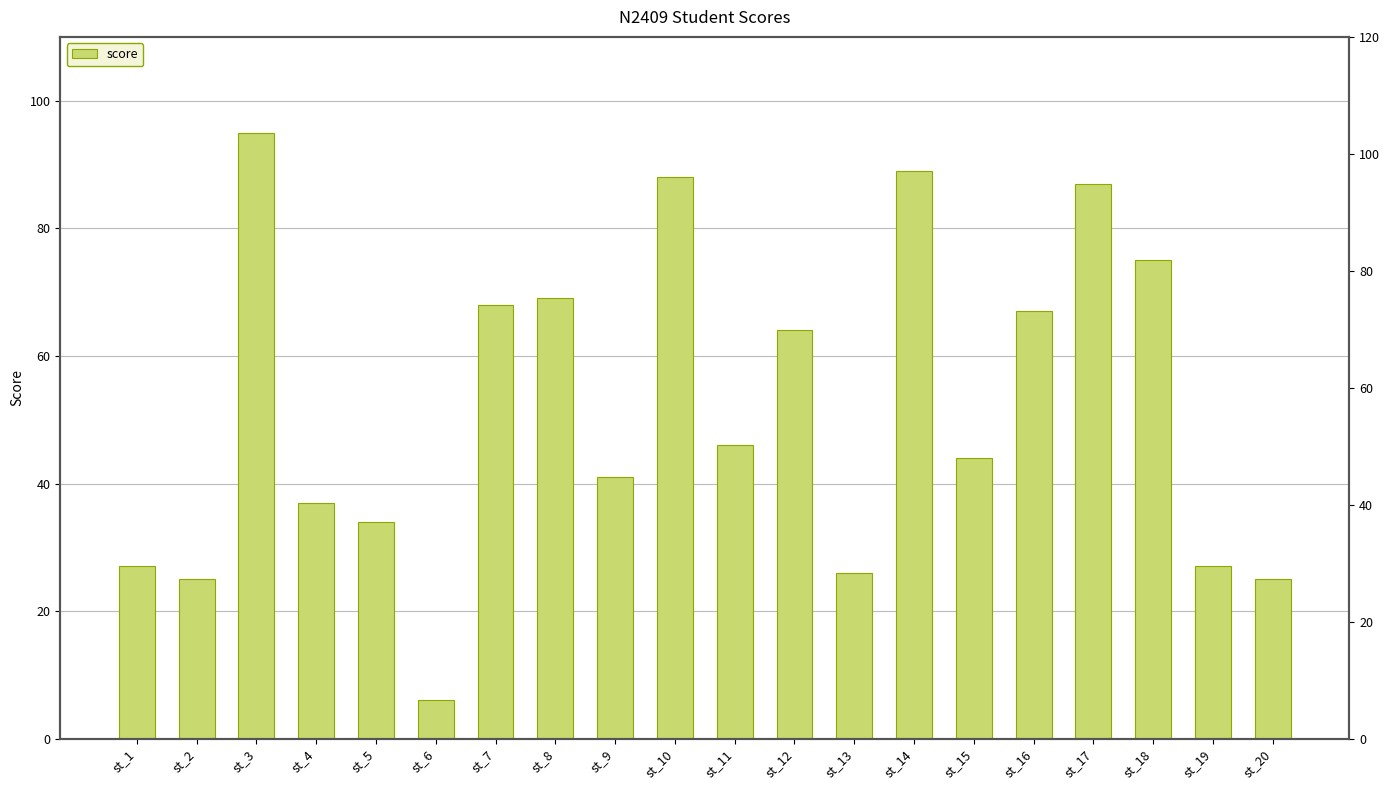

Read the value at st_10, to the nearest 5.

90